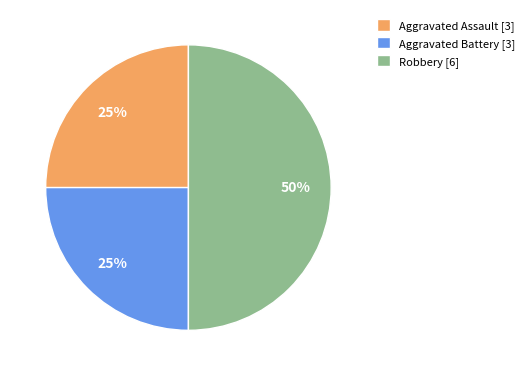

Does Aggravated Battery represent more than half of the total?

No